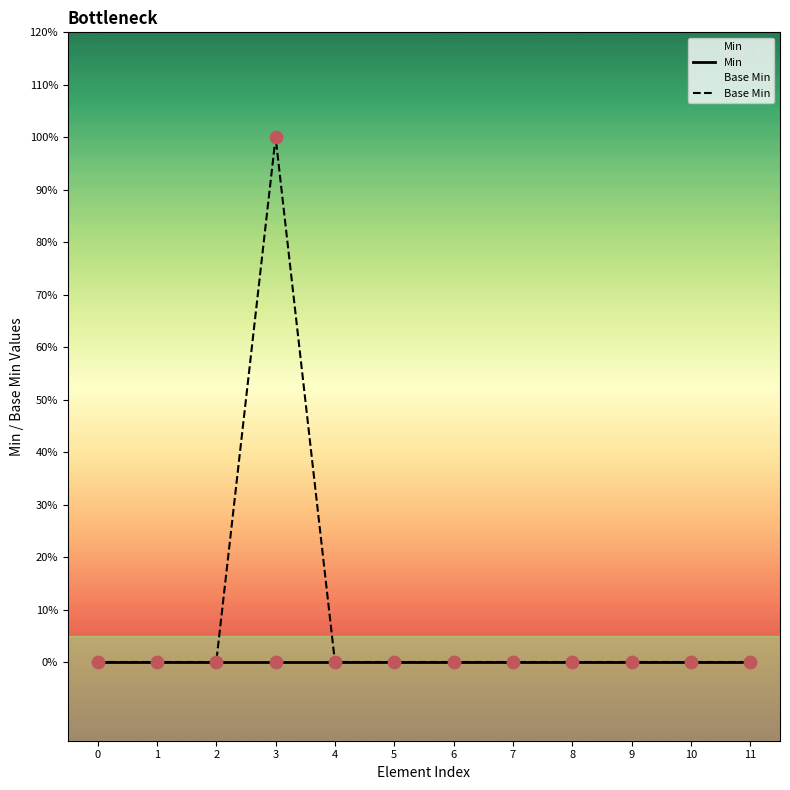

Which series contains the highest Y value?

Base Min